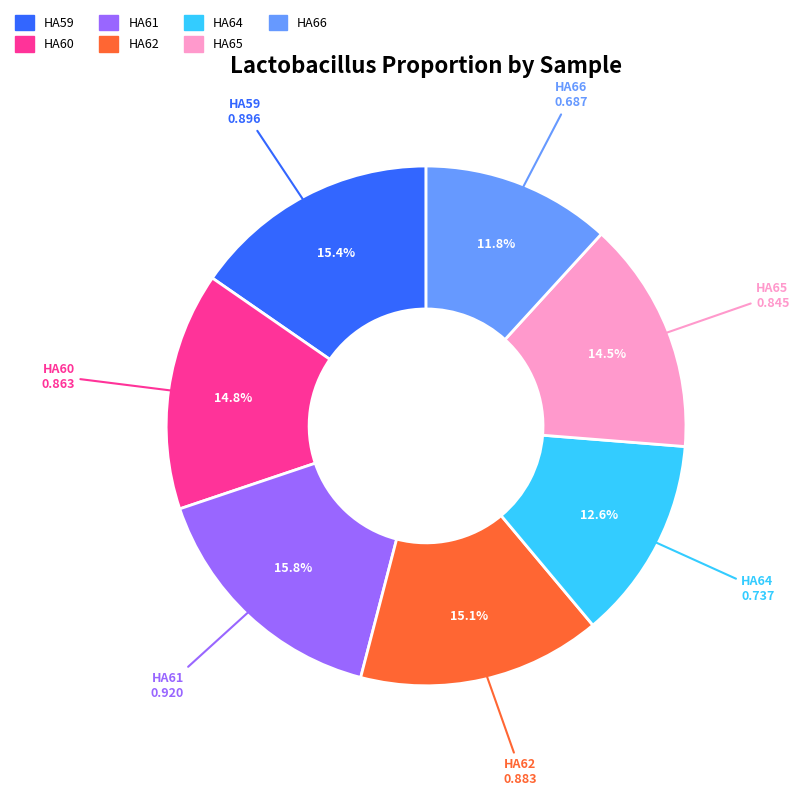

True or false: HA62 accounts for 15% of the total.

True